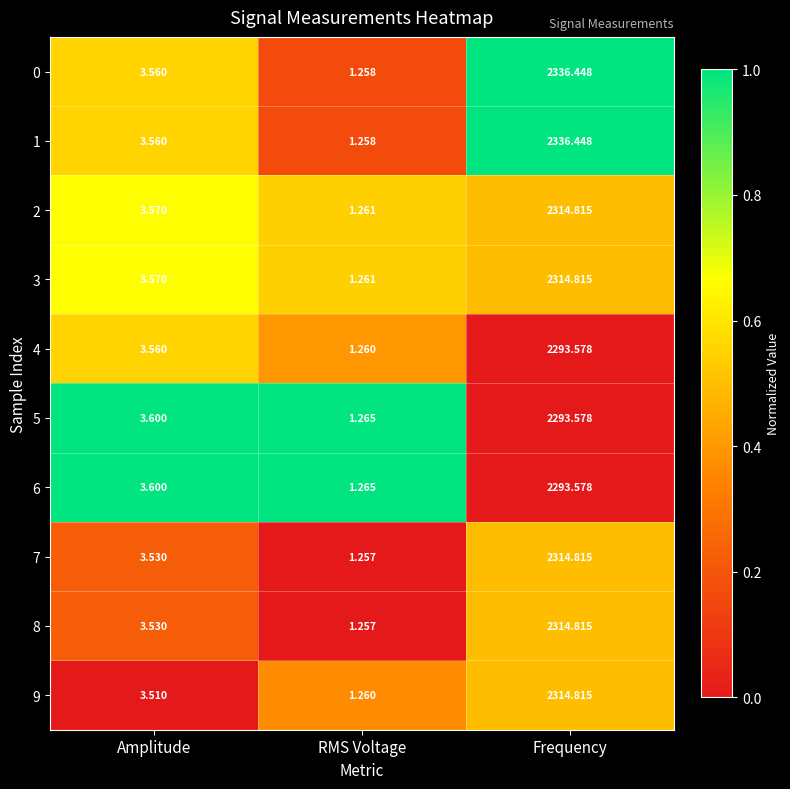

At which category is the sum across all series the highest?

Frequency